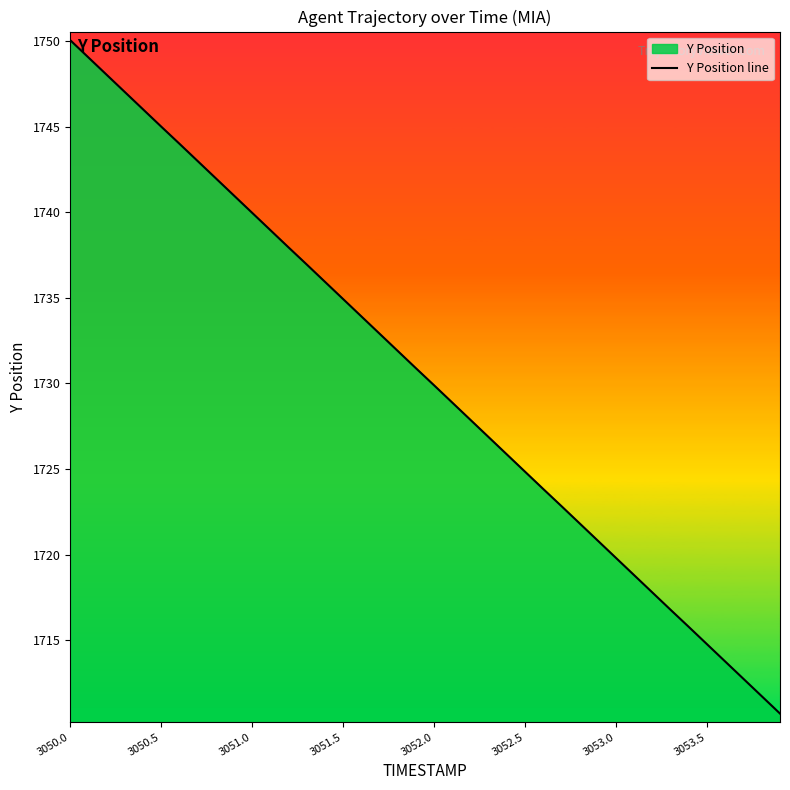

How many lines are shown in the chart?

1